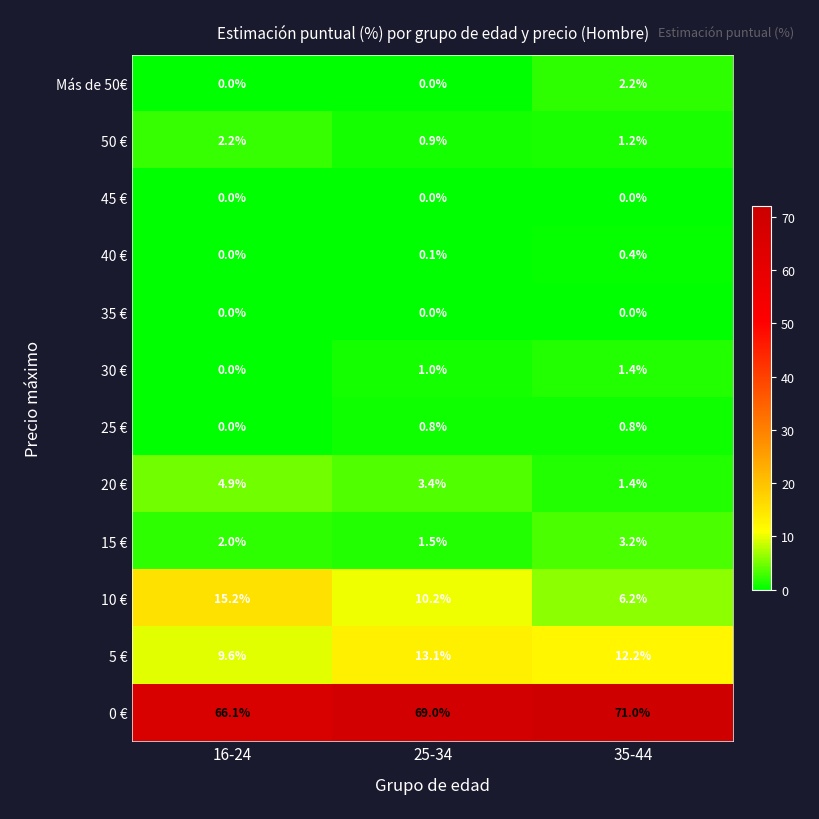

Which series has the largest total across all categories?

0 €